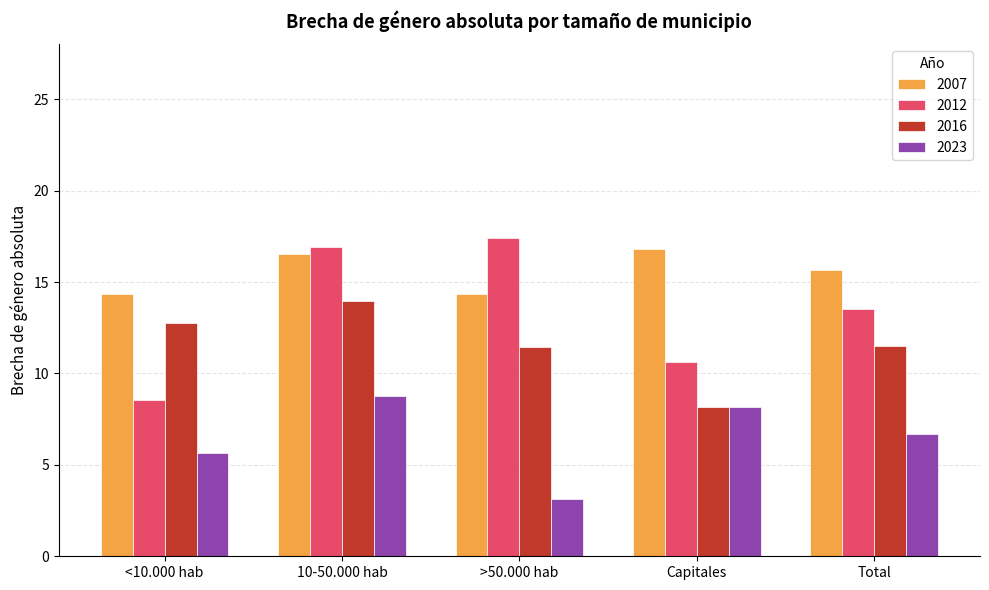

How many values in the 2012 series are below 13?

2